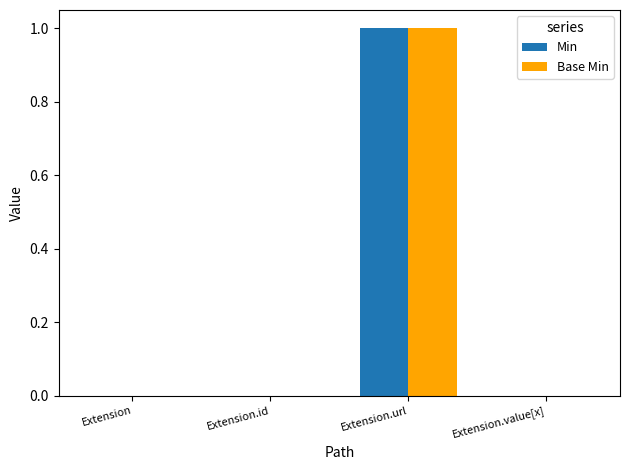

Reading left to right, transcribe all the data shown in this chart.

Min: Extension=0	Extension.id=0	Extension.url=1	Extension.value[x]=0
Base Min: Extension=0	Extension.id=0	Extension.url=1	Extension.value[x]=0